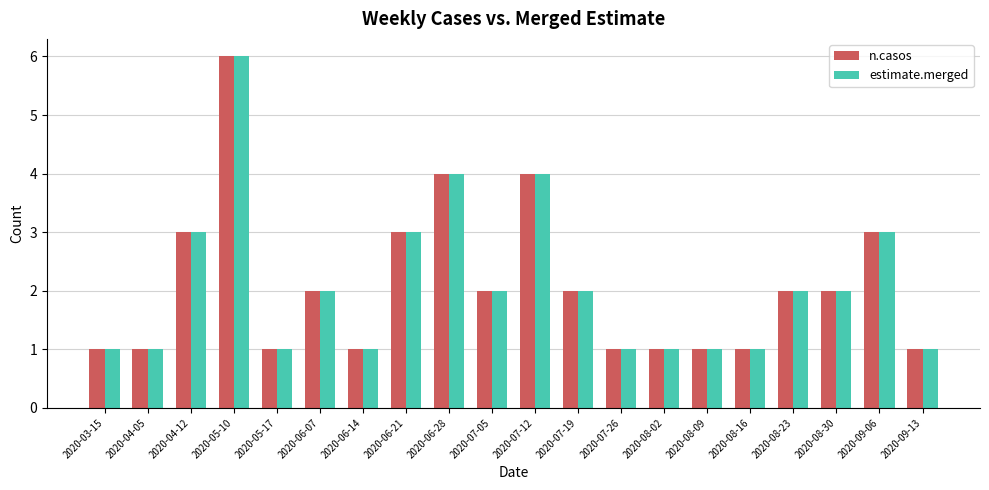

What is the label of the 9th bar from the right?

2020-07-19